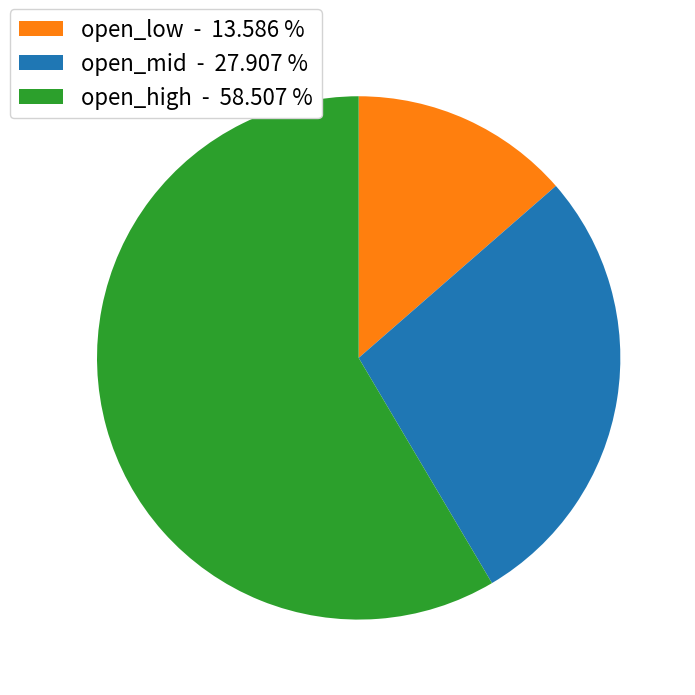

Is the sum of open_high - 58.507 % and open_low - 13.586 % greater than half?

Yes